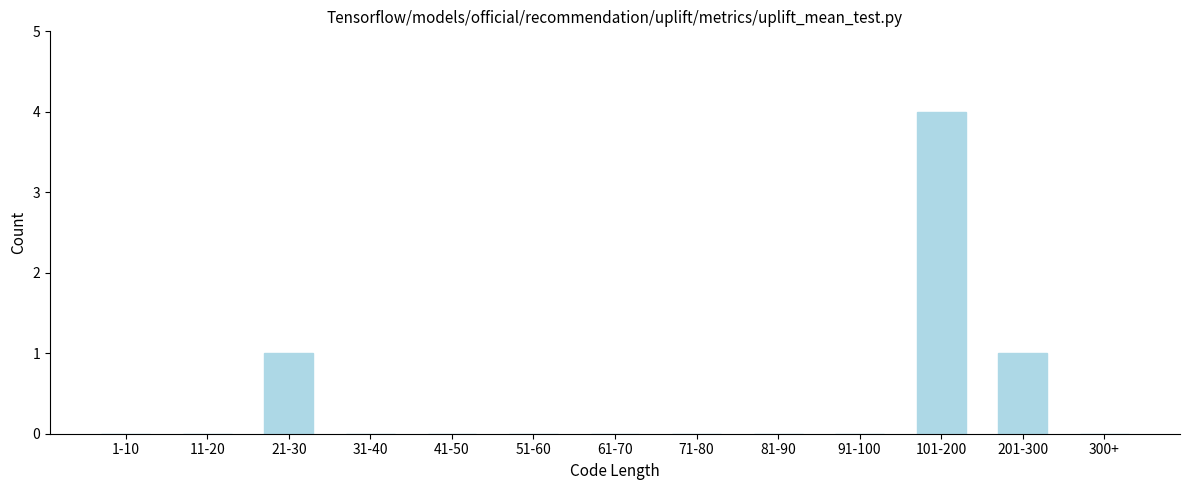

Reading left to right, what are all the values shown in this chart?

1-10=0	11-20=0	21-30=1	31-40=0	41-50=0	51-60=0	61-70=0	71-80=0	81-90=0	91-100=0	101-200=4	201-300=1	300+=0